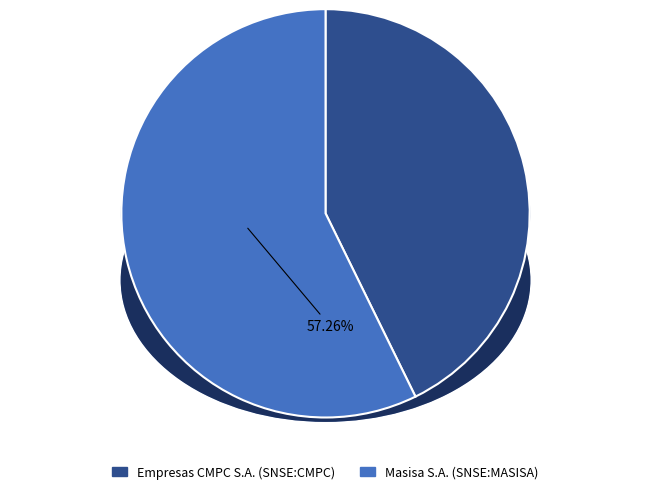

What is the change in value from Empresas CMPC S.A. (SNSE:CMPC) to Masisa S.A. (SNSE:MASISA)?

+0.1